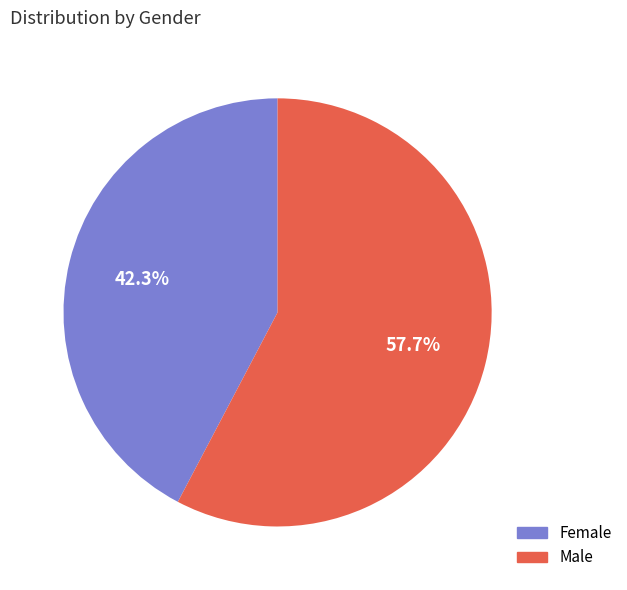

Do Male and Female together represent more than half of the pie?

Yes